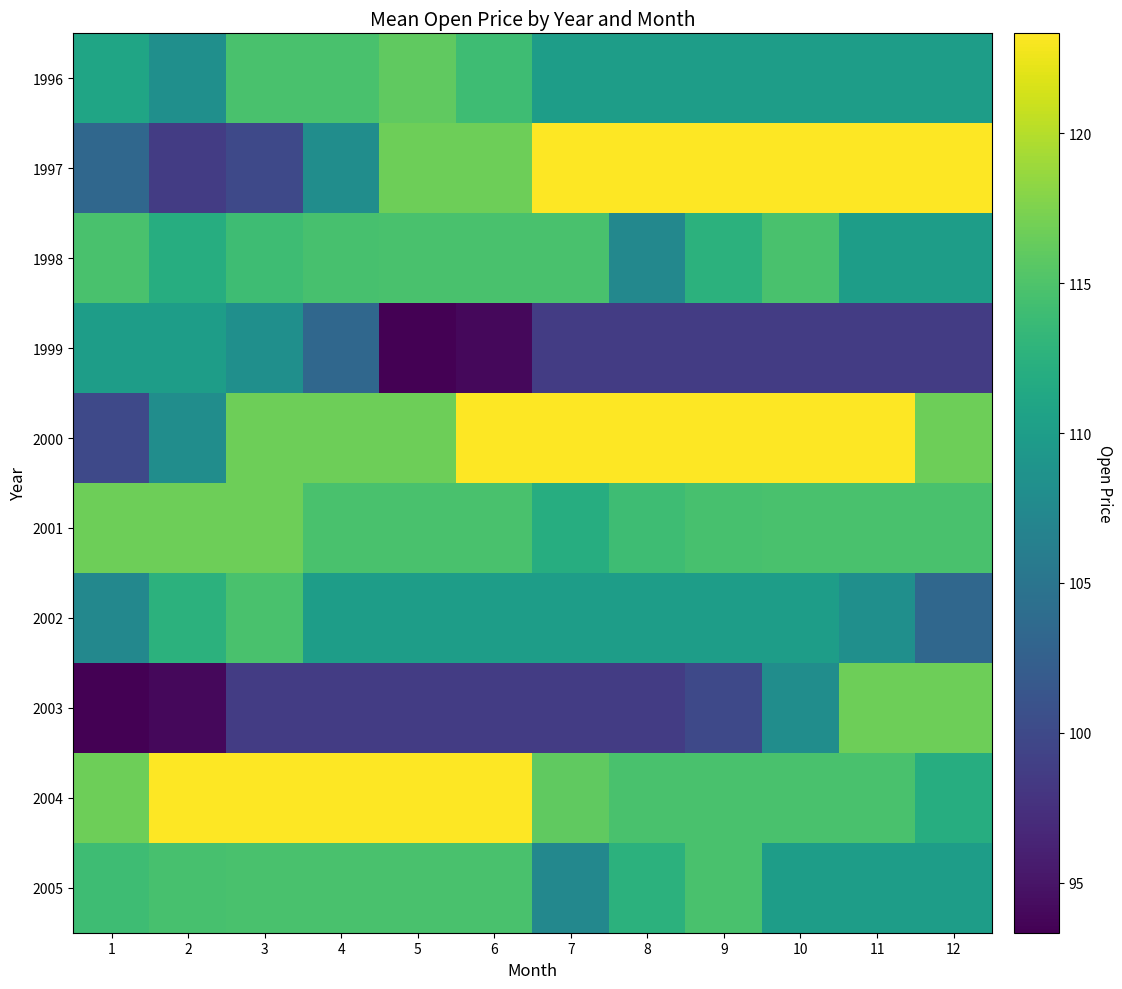

Reading left to right, what are all the values shown in this chart?

1996: 1=110.9	2=108.2	3=114.7	4=114.7	5=116.0	6=114.0	7=110.0	8=110.0	9=110.0	10=110.0	11=110.0	12=110.0
1997: 1=103.3	2=98.7	3=100.0	4=108.0	5=116.7	6=116.7	7=123.3	8=123.3	9=123.3	10=123.3	11=123.3	12=123.3
1998: 1=114.7	2=112.0	3=114.0	4=114.6	5=114.7	6=114.7	7=114.7	8=107.4	9=112.7	10=114.7	11=110.0	12=110.0
1999: 1=110.0	2=110.0	3=108.3	4=103.3	5=93.3	6=94.0	7=98.6	8=98.7	9=98.7	10=98.7	11=98.7	12=98.7
2000: 1=100.0	2=108.0	3=116.7	4=116.7	5=116.7	6=123.3	7=123.3	8=123.3	9=123.3	10=123.3	11=123.3	12=116.7
2001: 1=116.7	2=116.7	3=116.7	4=114.7	5=114.7	6=114.7	7=112.0	8=114.0	9=114.6	10=114.7	11=114.7	12=114.7
2002: 1=107.4	2=112.7	3=114.7	4=110.0	5=110.0	6=110.0	7=110.0	8=110.0	9=110.0	10=110.0	11=108.3	12=103.3
2003: 1=93.3	2=94.0	3=98.6	4=98.7	5=98.7	6=98.7	7=98.7	8=98.7	9=100.0	10=108.0	11=116.7	12=116.7
2004: 1=116.7	2=123.3	3=123.3	4=123.3	5=123.3	6=123.3	7=116.0	8=114.7	9=114.7	10=114.7	11=114.7	12=112.0
2005: 1=114.0	2=114.6	3=114.7	4=114.7	5=114.7	6=114.7	7=107.4	8=112.7	9=114.7	10=110.0	11=110.0	12=110.0